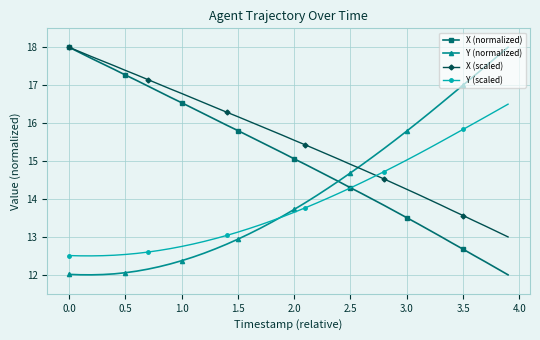

Which series has the largest total across all categories?

X (scaled)